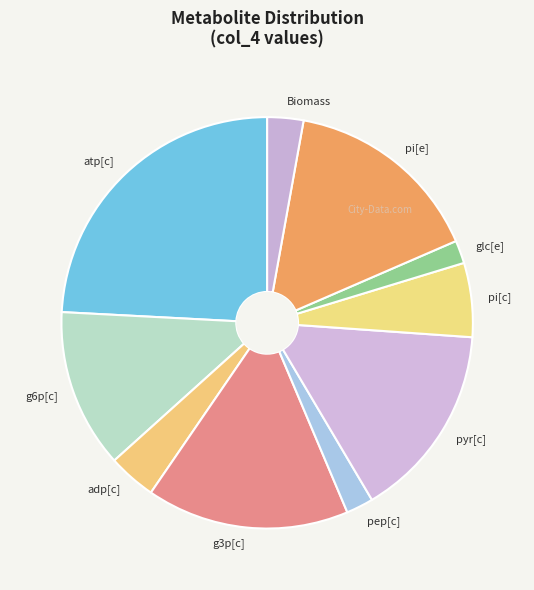

The pi[c] slice represents 1% of the pie. True or false?

False